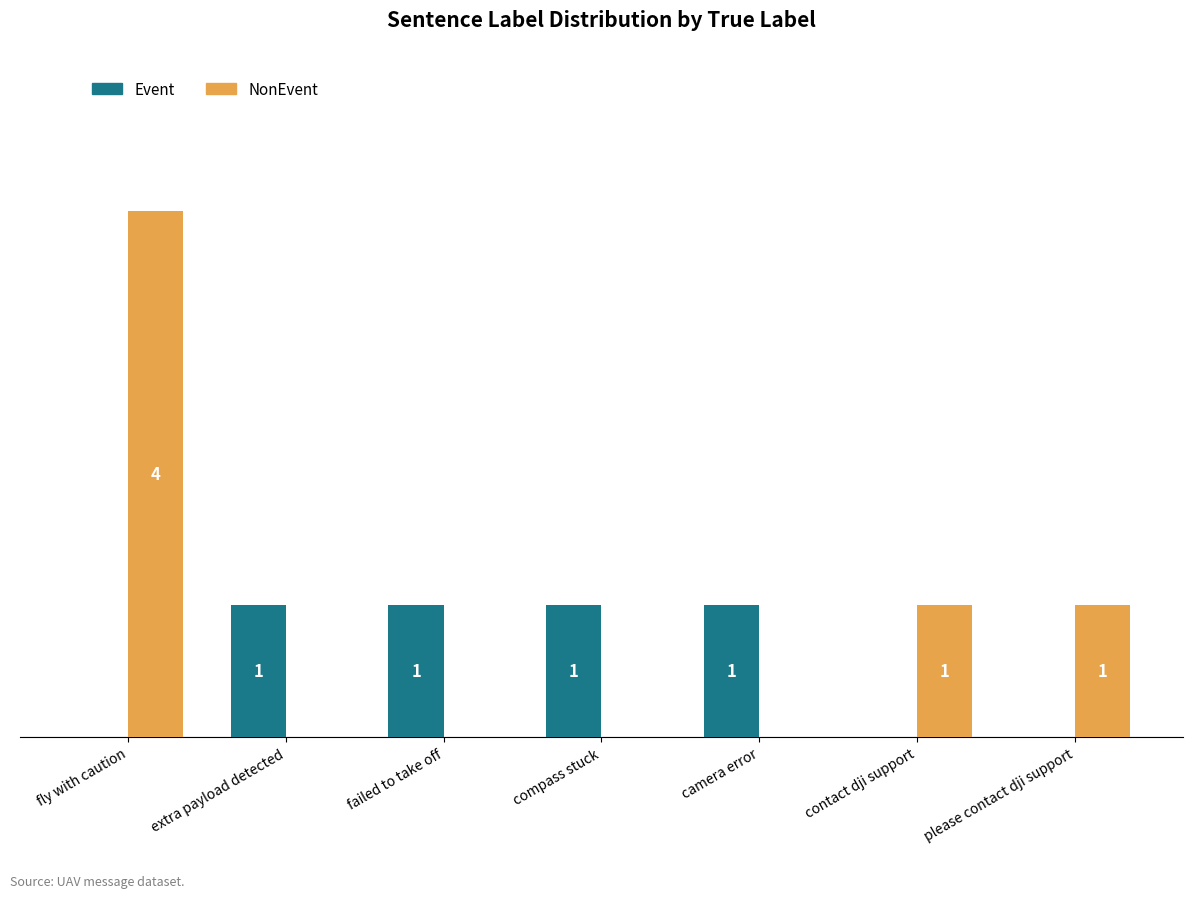

At which category is the sum across all series the highest?

fly with caution